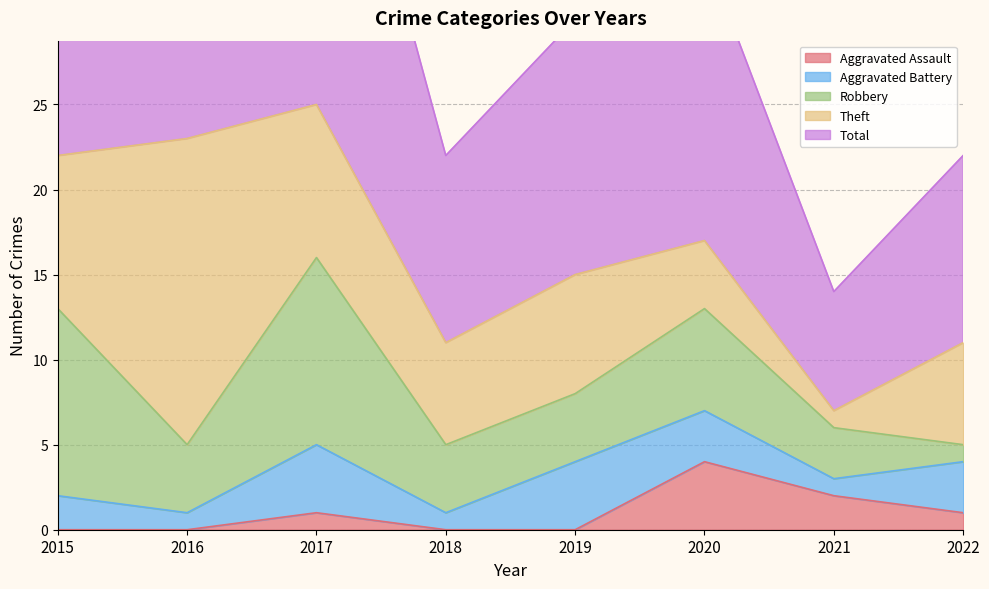

What is the sum of all Total values?

132